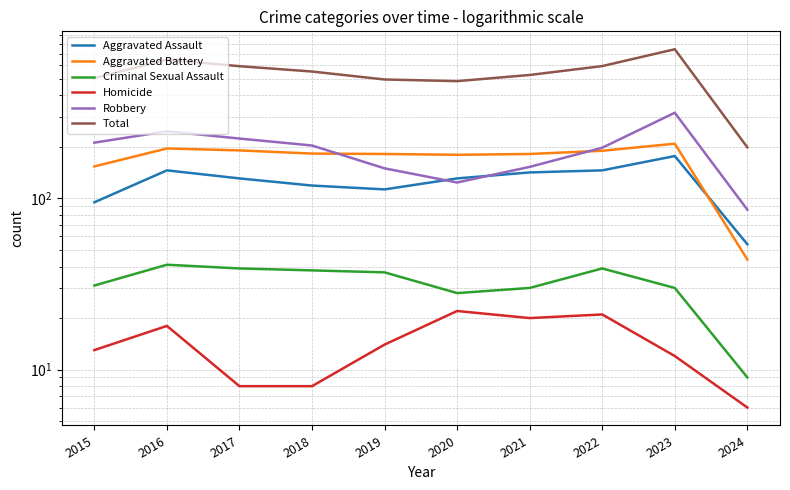

Between 2016 and 2018, which is larger?

2016